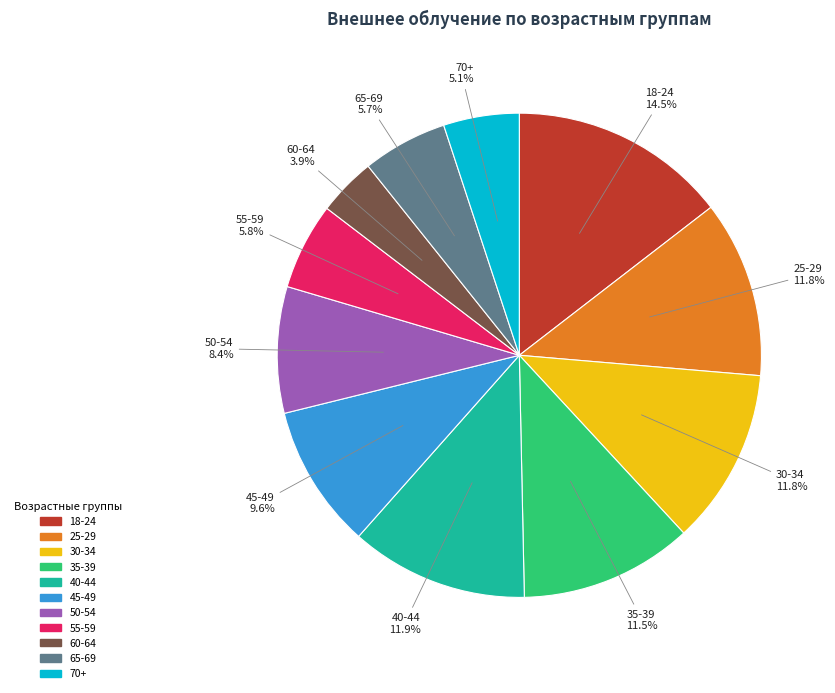

Is it true that 30-34 is 1% of the pie?

False